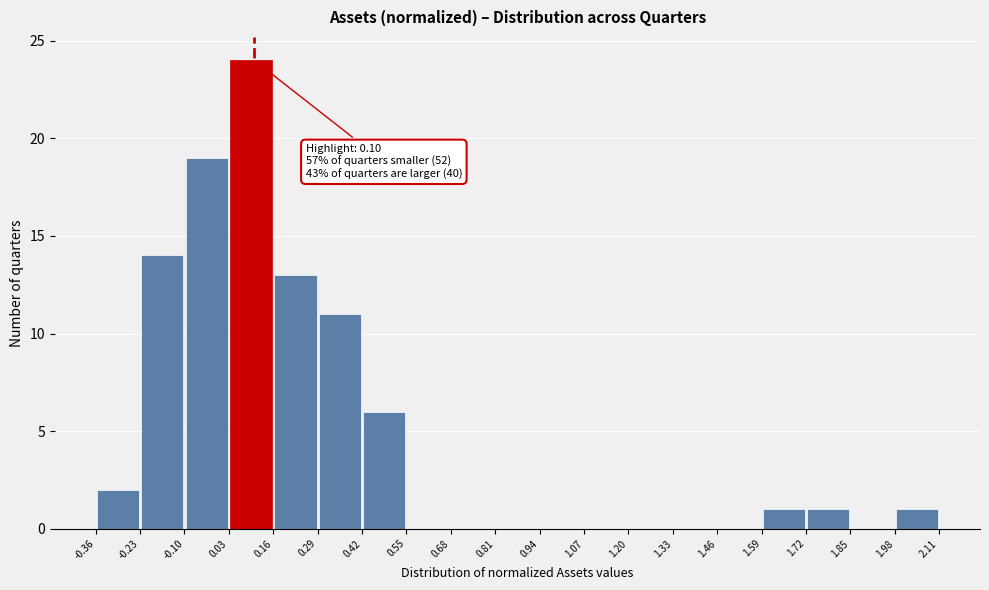

Which range on the x-axis has the tallest bar?

0.03 to 0.16